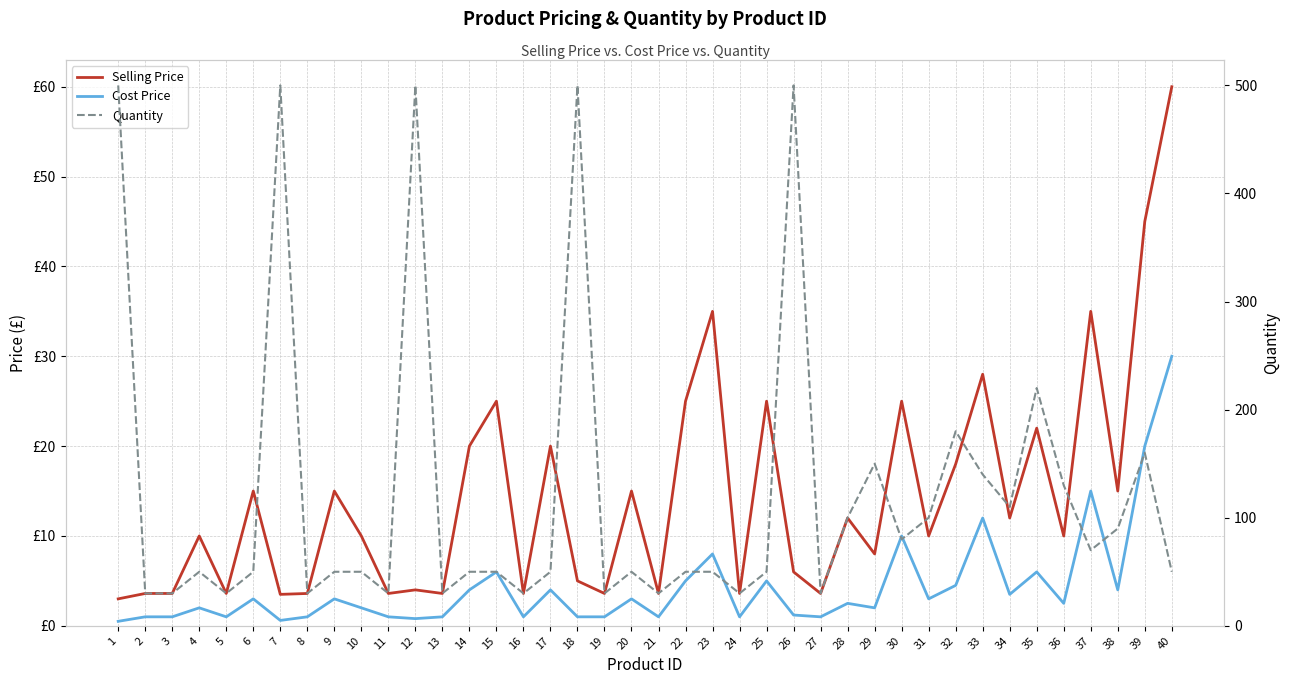

True or false: Cost Price and Selling Price intersect in this chart.

False